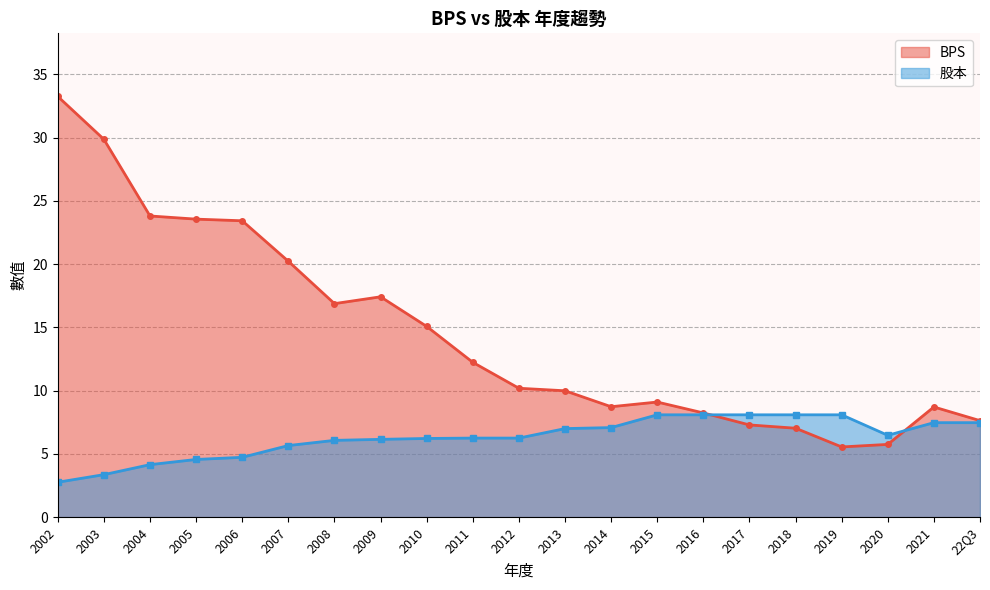

Rank the series by their maximum value, from highest to lowest.

BPS, 股本